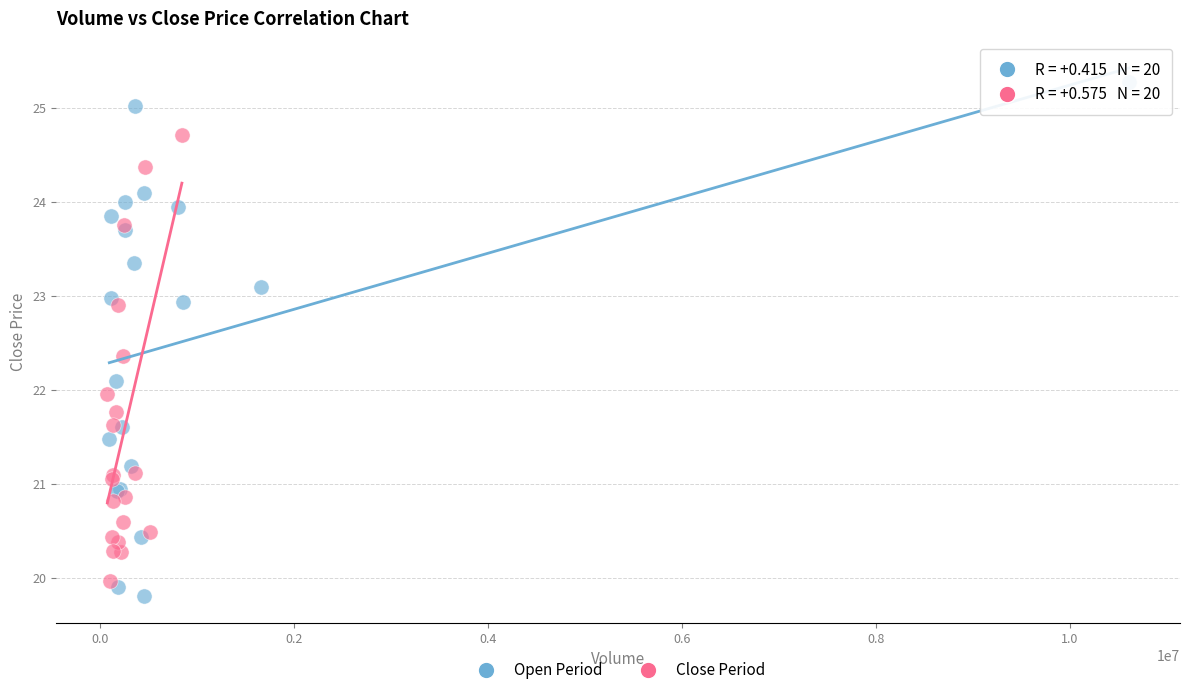

Which series has the largest Y range (max minus min)?

Open Period